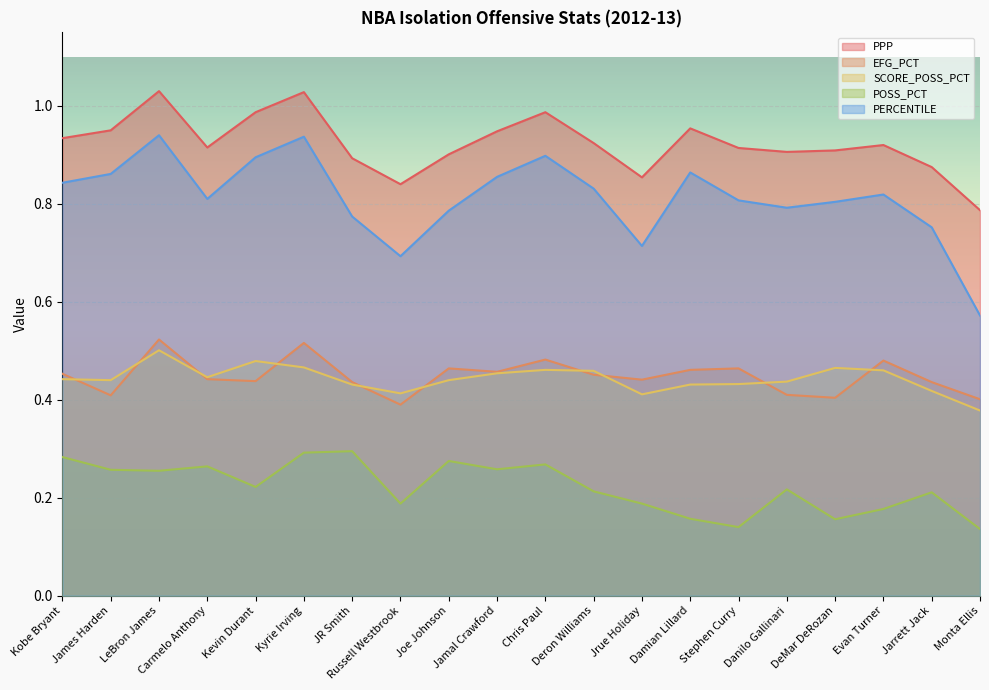

What is the spread (max minus min) of values at Kobe Bryant?

0.7